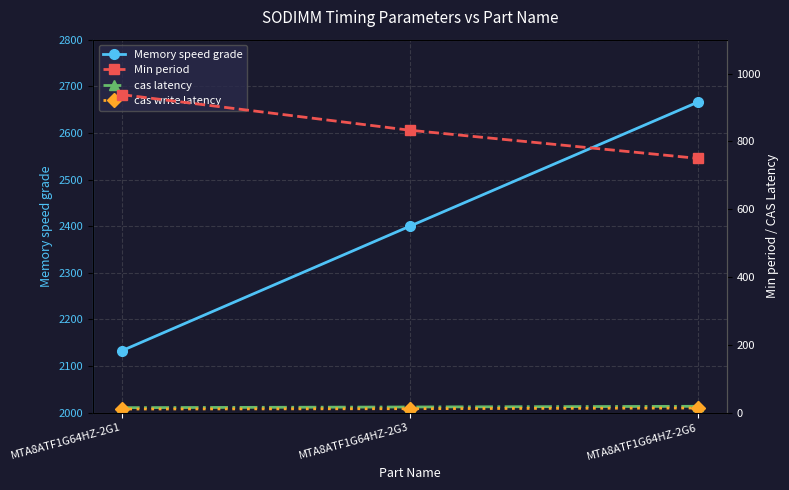

Where does the cas latency series first go above 17?

MTA8ATF1G64HZ-2G6